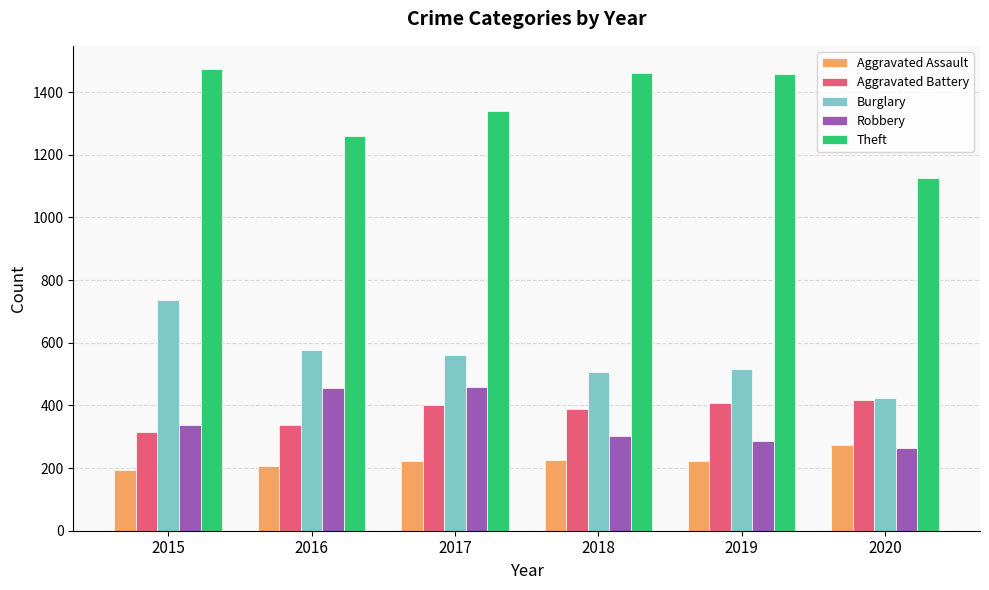

What value does the Theft series have at 2019, to the nearest 5?

1460